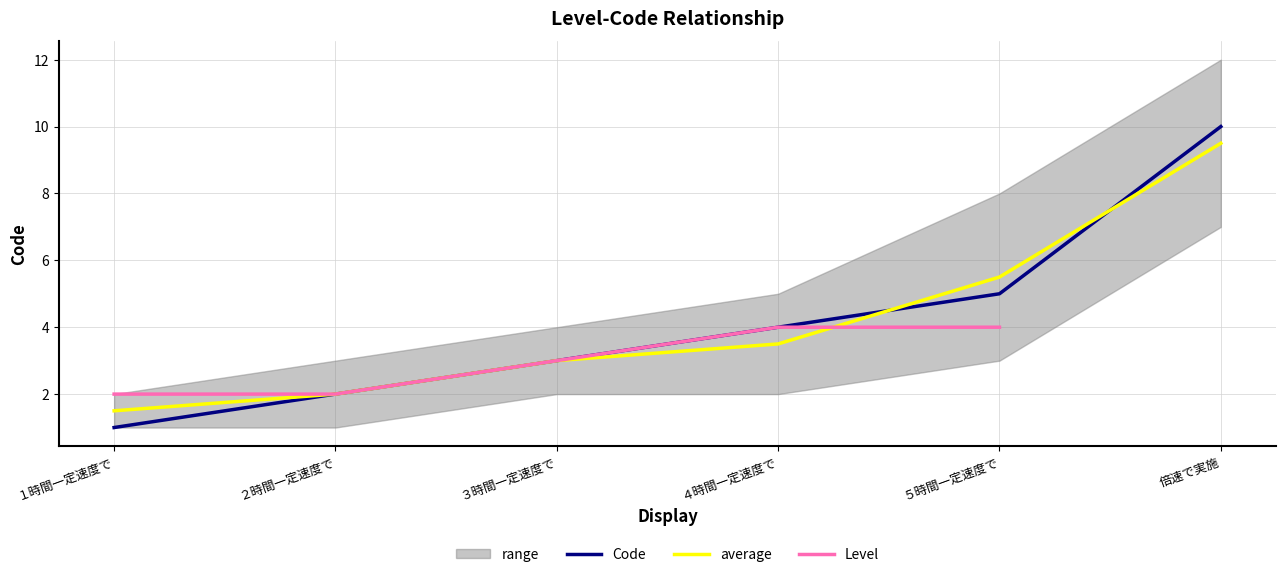

Which has a higher value, ２時間一定速度で or １時間一定速度で?

２時間一定速度で